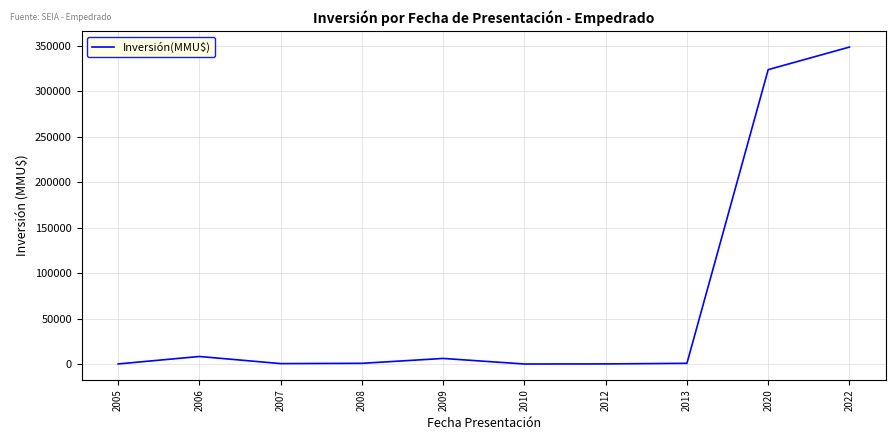

Read the value at 2007, to the nearest 10.

440